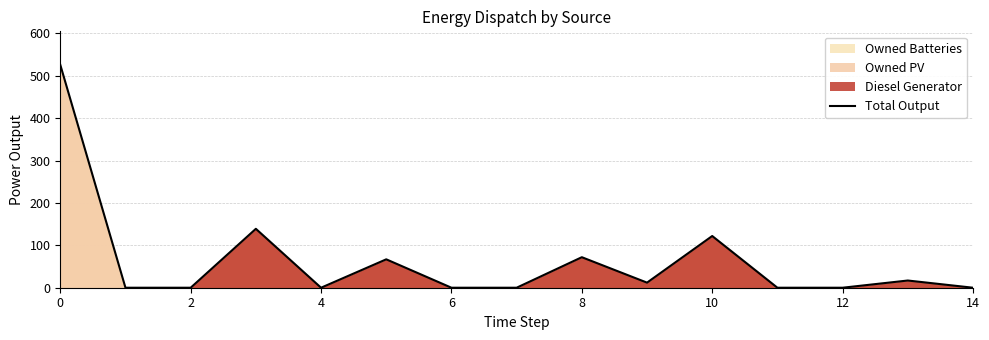

What is the highest value of the Total Output series?

526